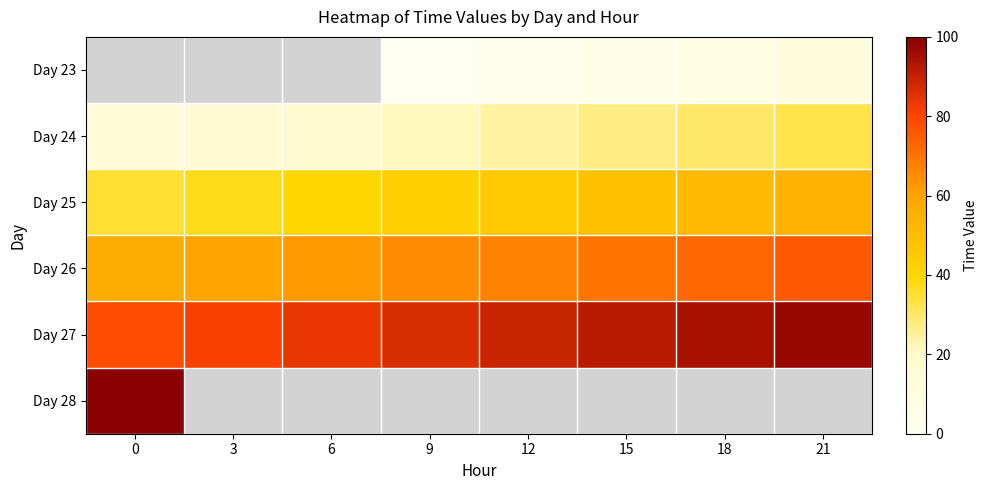

List the labels in order of Day 27 value, smallest first.

0, 3, 6, 9, 12, 15, 18, 21